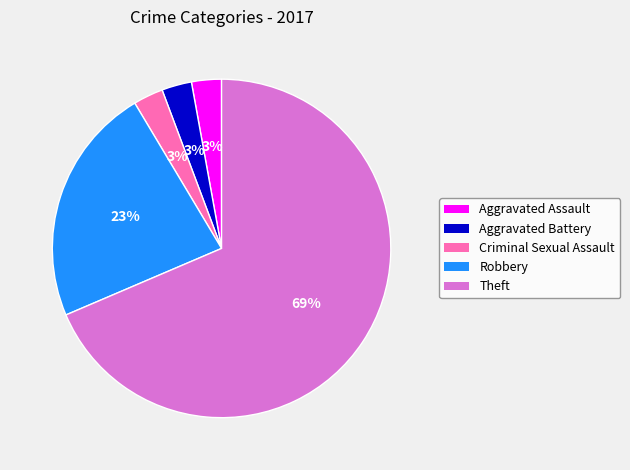

To the nearest percent, what portion does Aggravated Battery represent?

3%